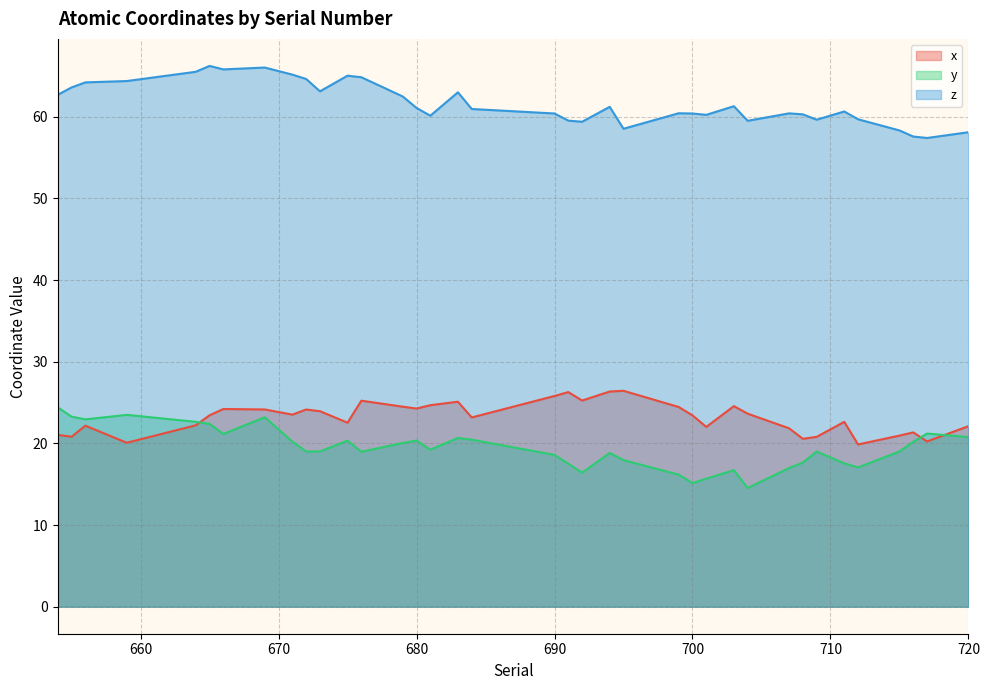

True or false: x and z cross at least once.

False